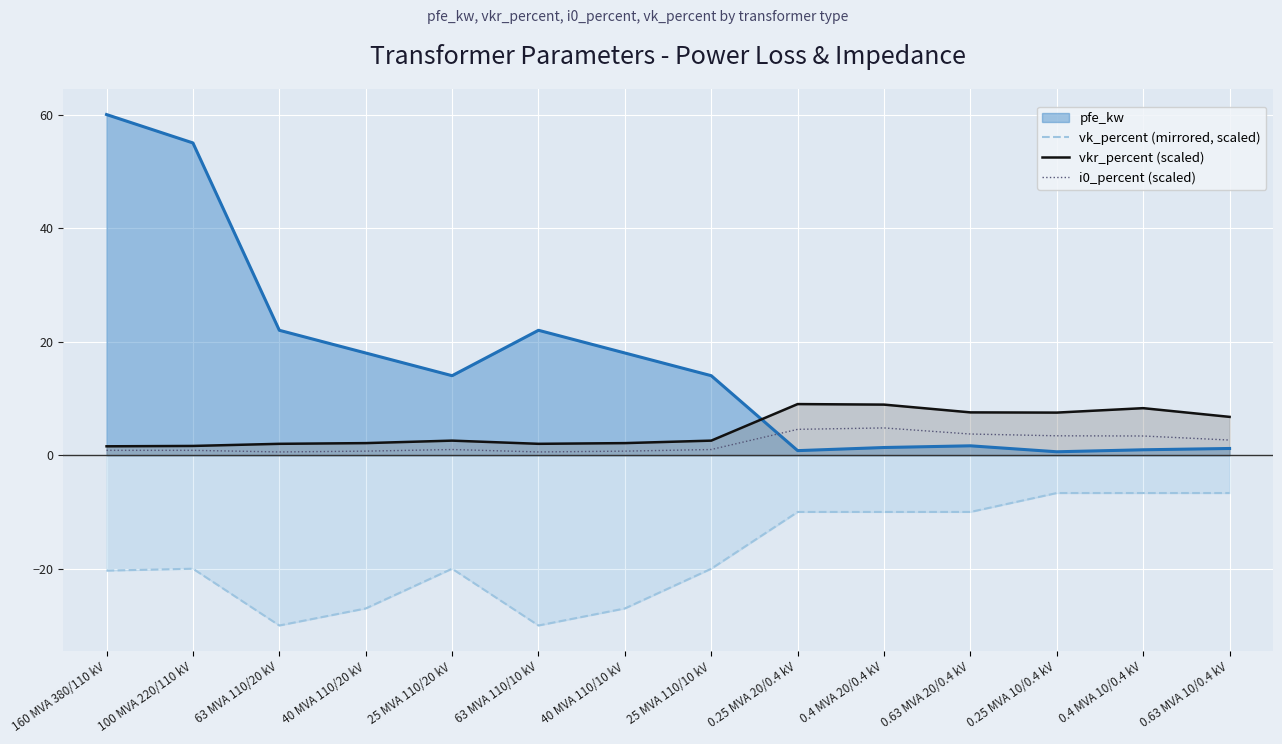

Which series has the widest spread of values?

pfe_kw